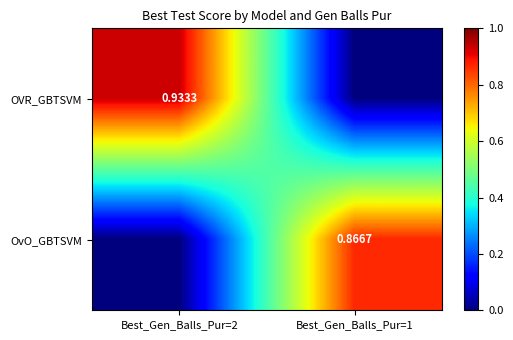

At which label is OvO_GBTSVM closest to 0?

Best_Gen_Balls_Pur=2